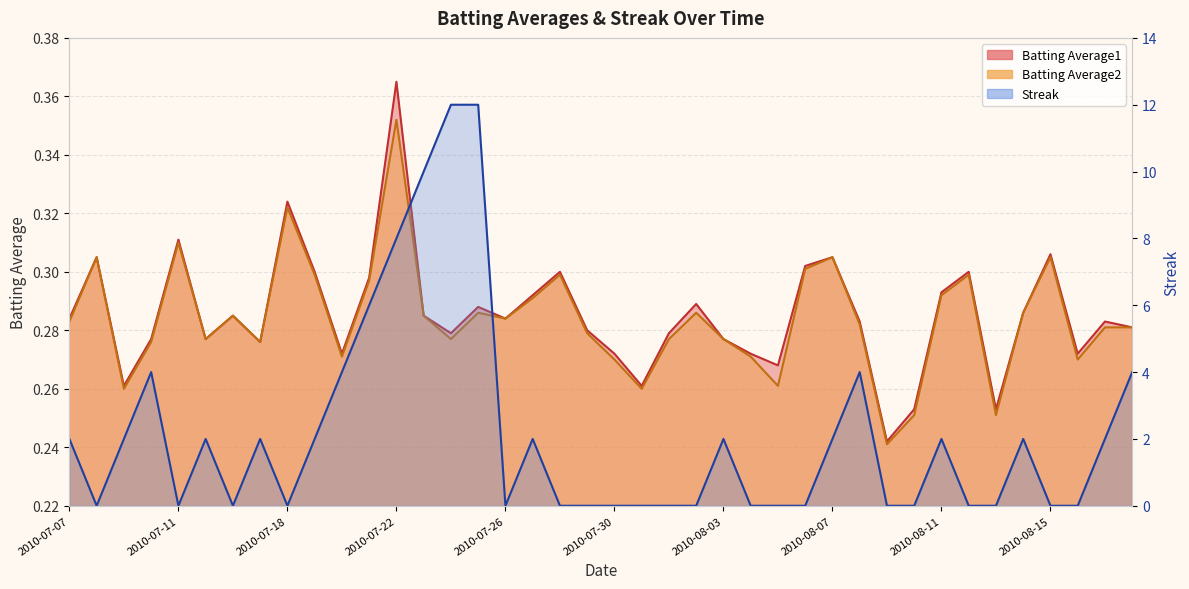

List the series in order of their peak value, lowest first.

Batting Average2, Batting Average1, Streak